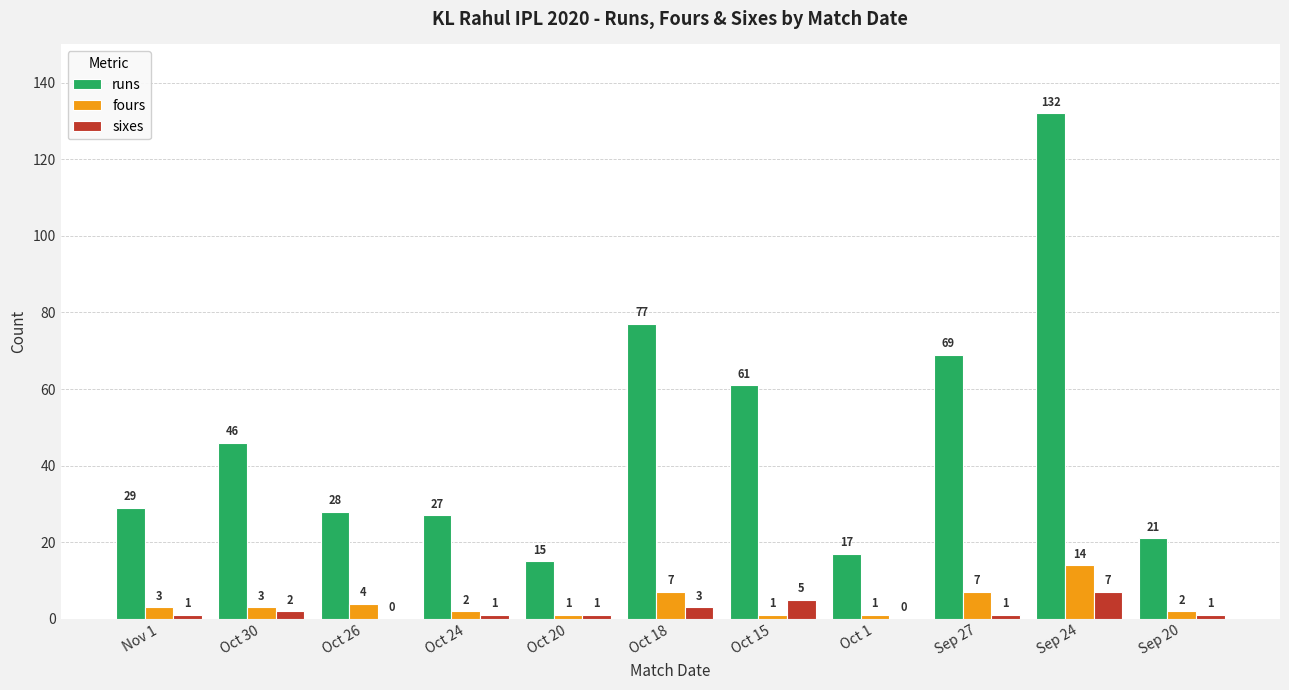

Which series changed the most between Oct 30 and Sep 20?

runs